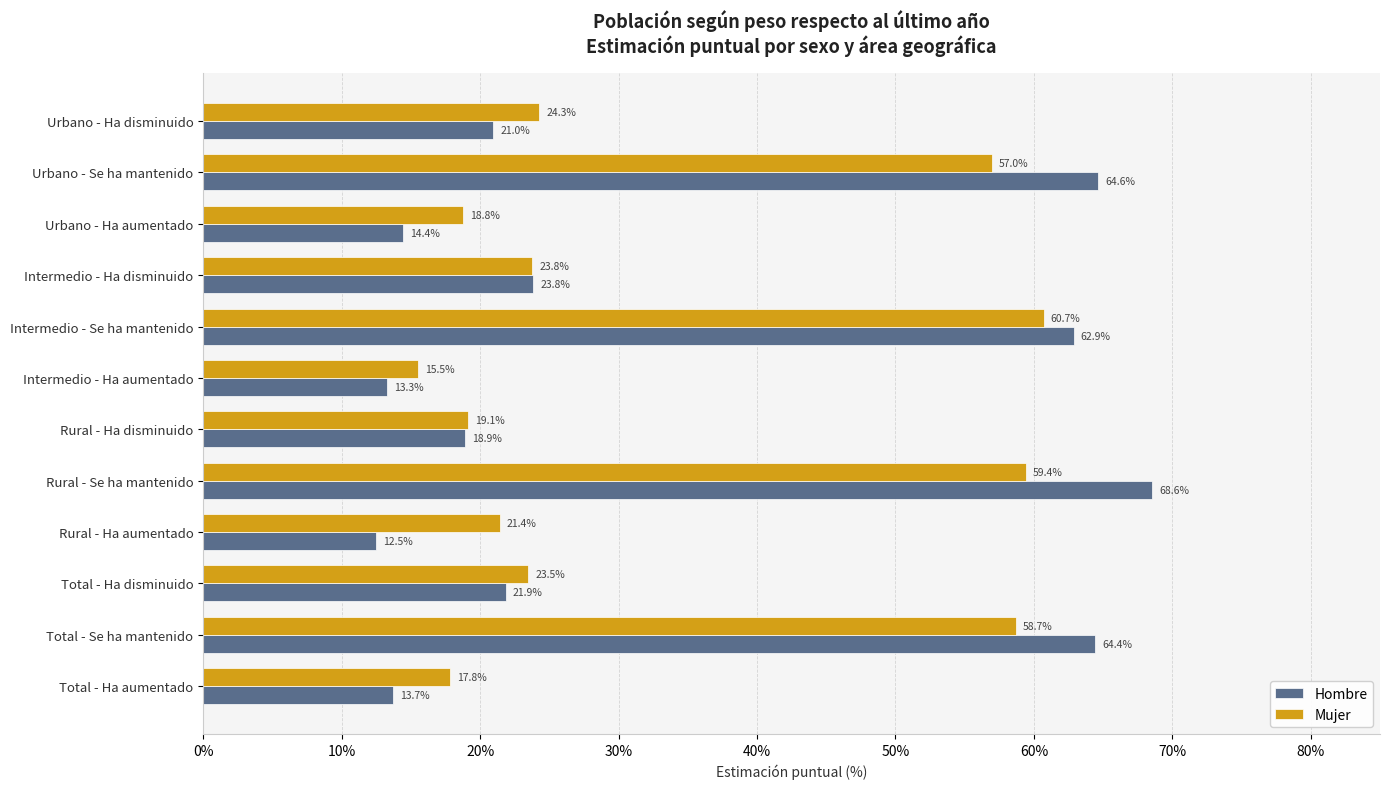

Which series has the largest range (max minus min)?

Hombre